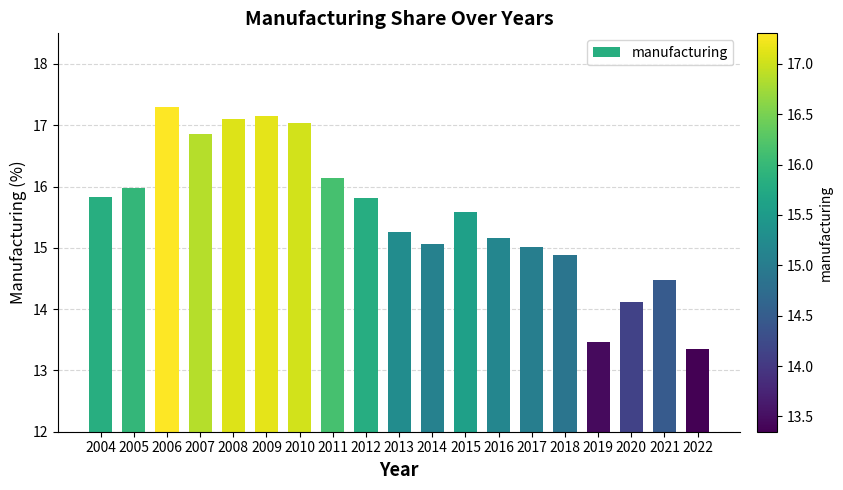

Are the bars horizontal?

No